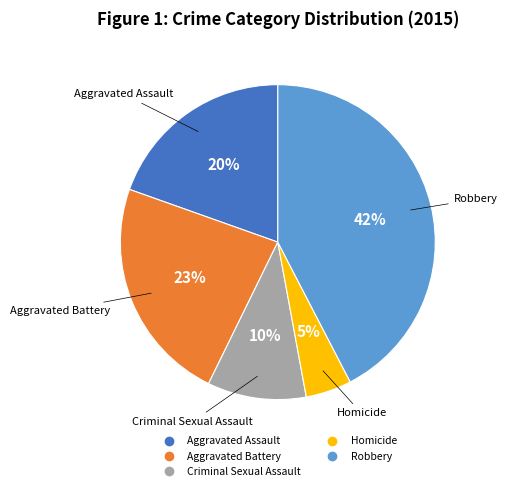

To the nearest percent, what portion does Robbery represent?

42%